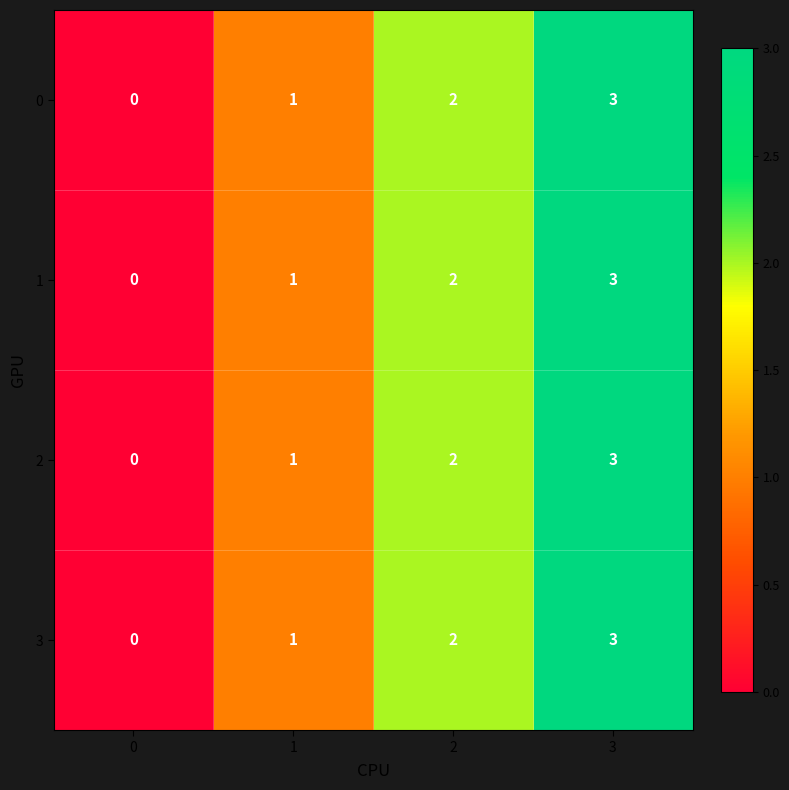

What is the greatest value displayed?

3